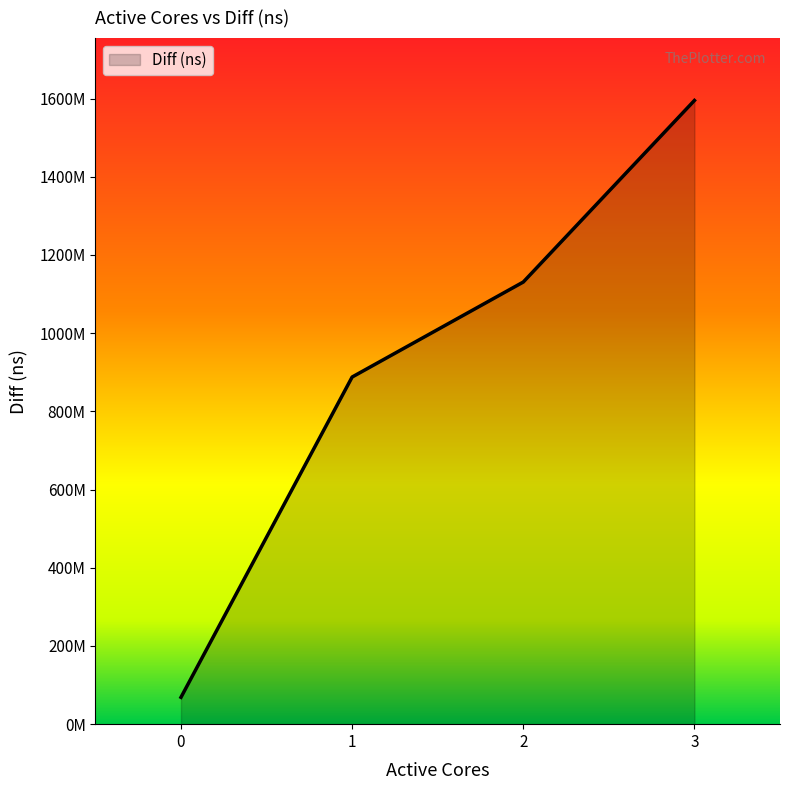

Reading right to left, extract all data points from this chart.

1595097007	1130750391	887797526	68699834